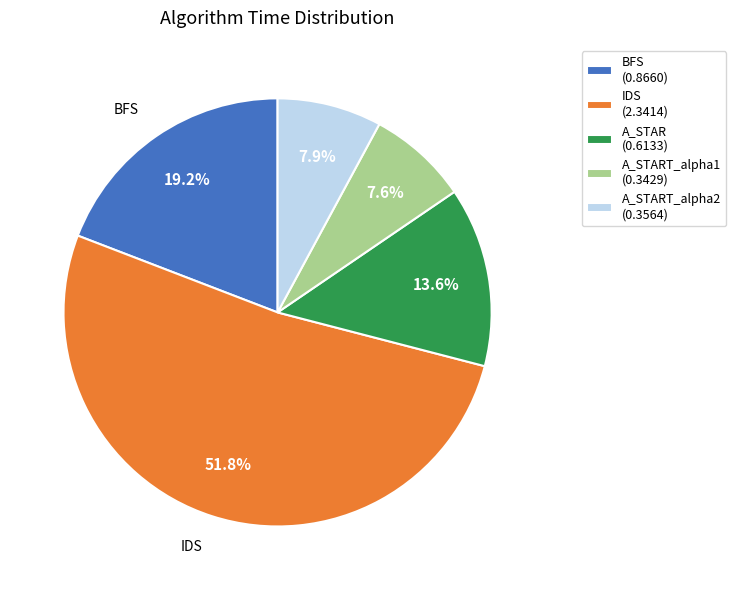

How many slices are in this pie chart?

5